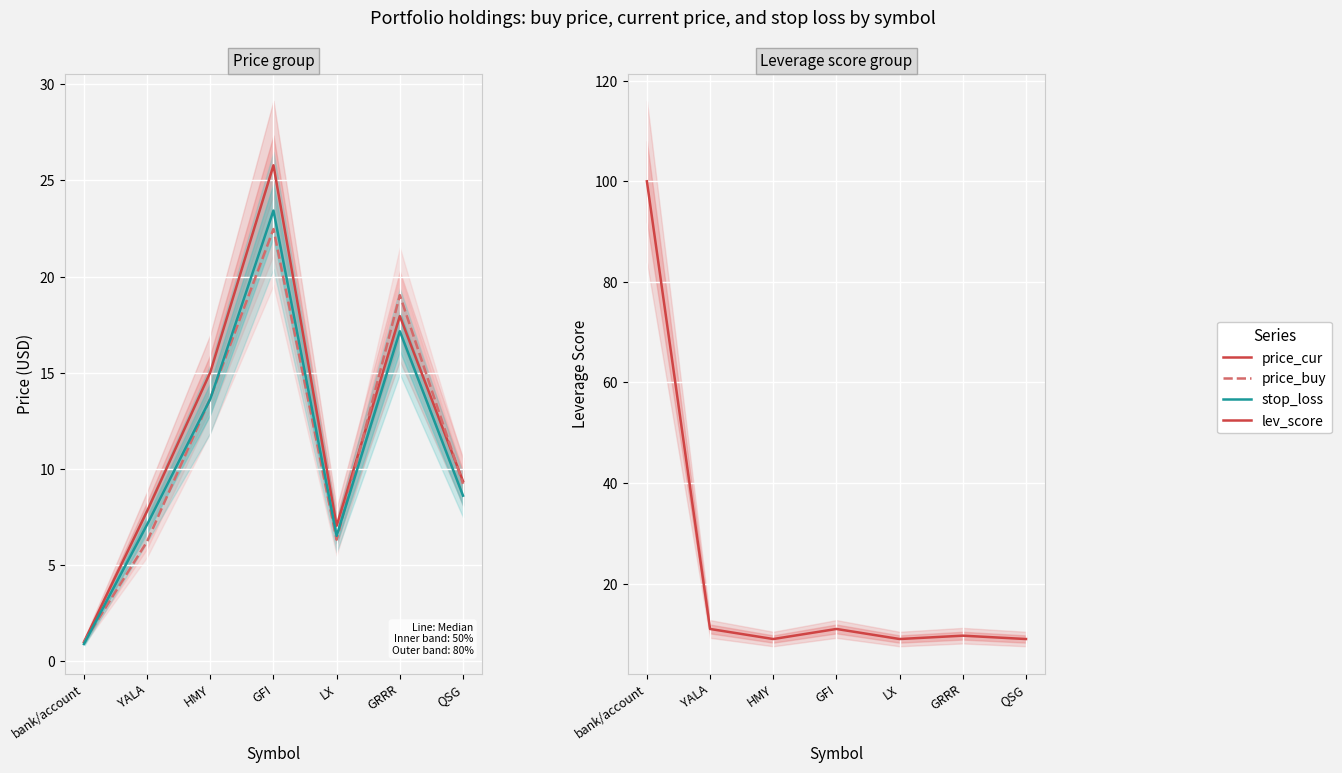

Rank the series by their maximum value, from lowest to highest.

price_buy, stop_loss, price_cur, lev_score